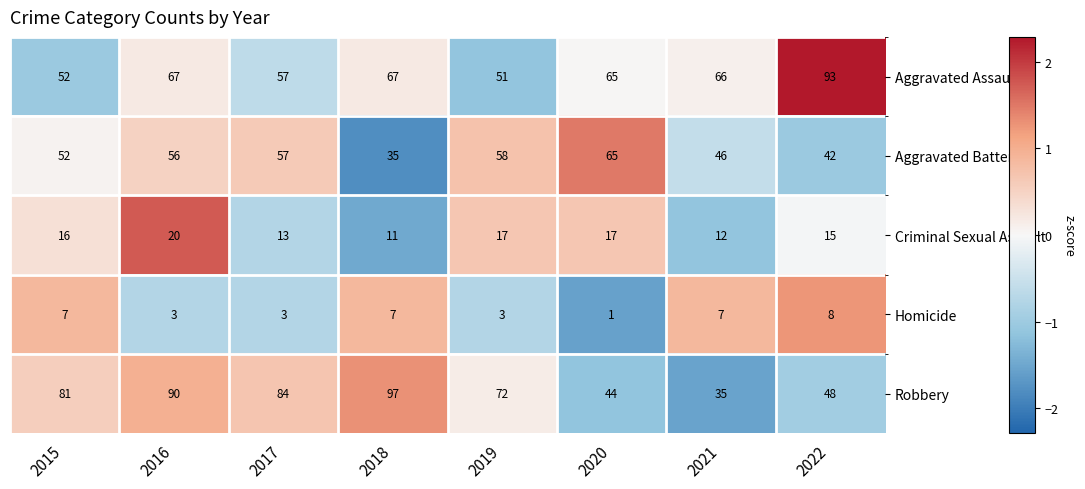

What is the total value across all series at 2020?

192